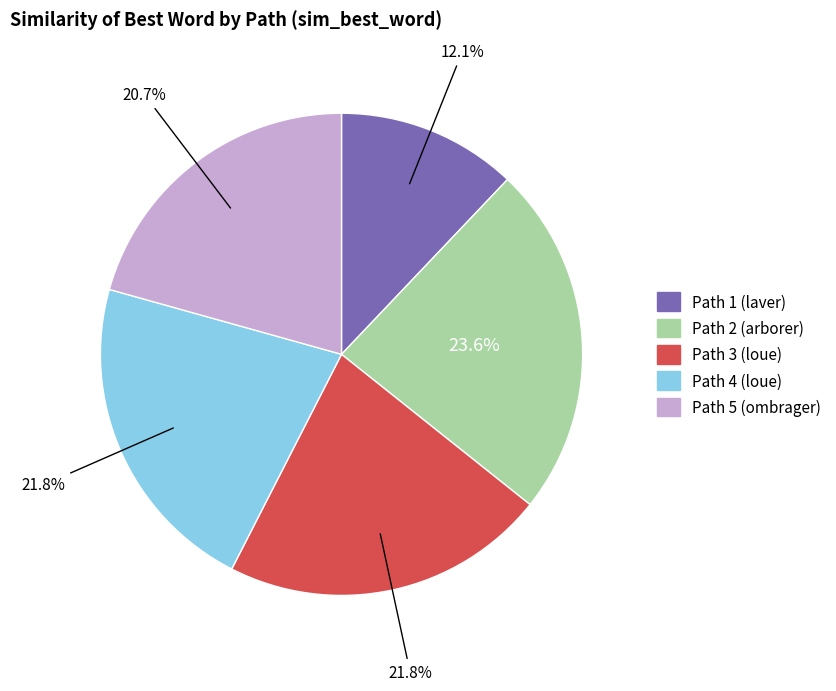

Does any single category account for the majority?

No